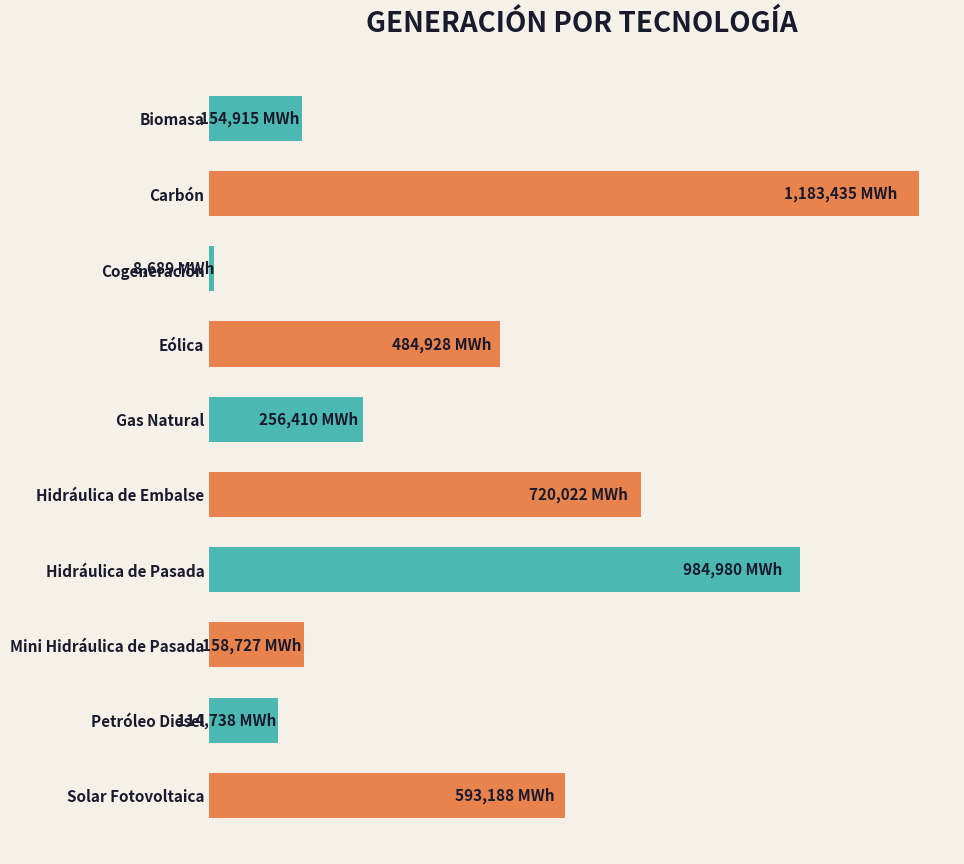

Where is the data nearest to the value 596061?

Solar Fotovoltaica